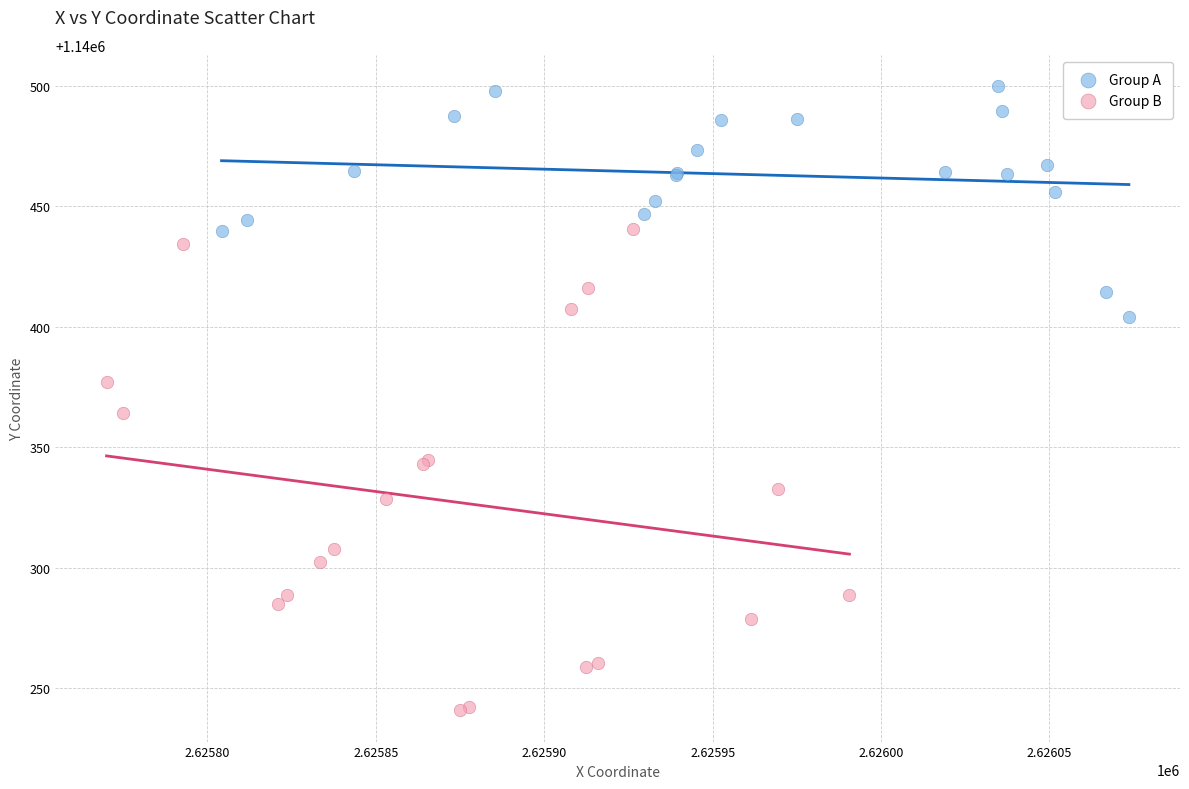

Which series has the largest Y range (max minus min)?

Group B